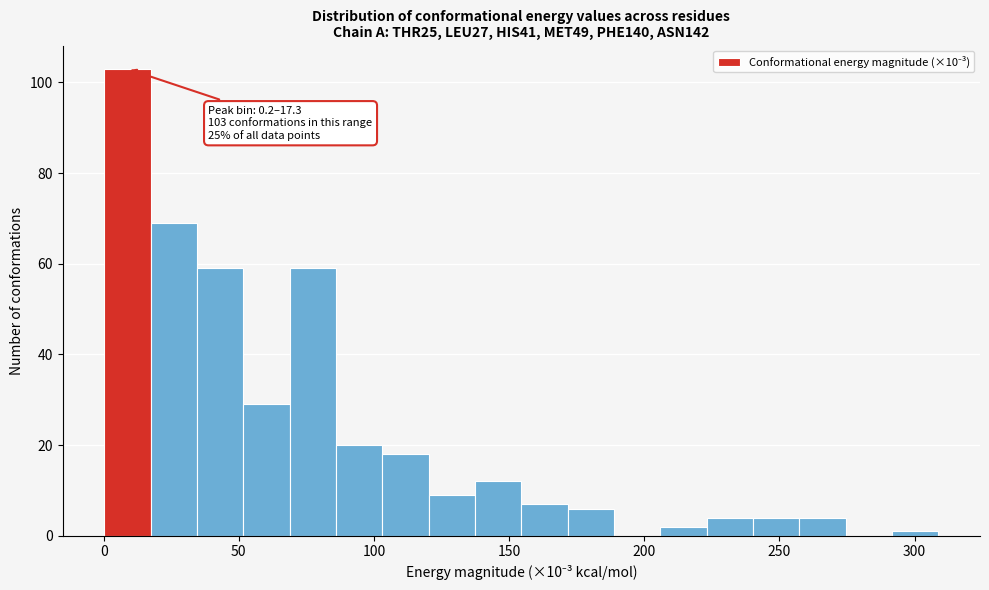

Read against the x-axis, roughly where is the centre of the tallest bar?

10